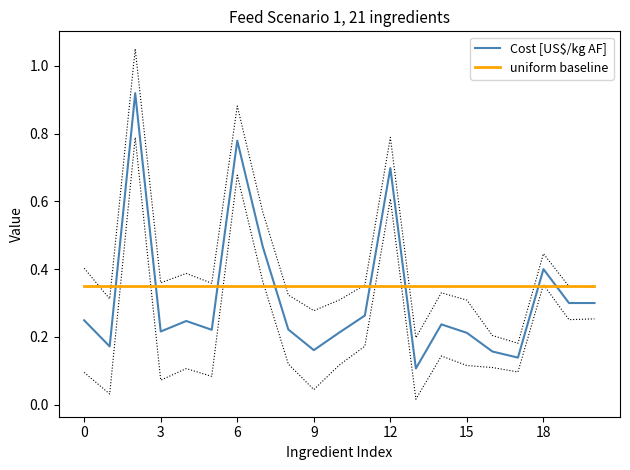

What is the sum of all Cost [US$/kg AF] values?

6.7